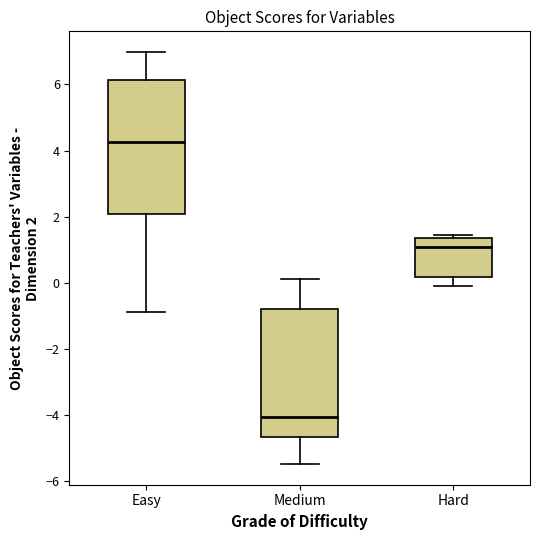

Which box is the tallest, from its lower edge to its upper edge?

Easy